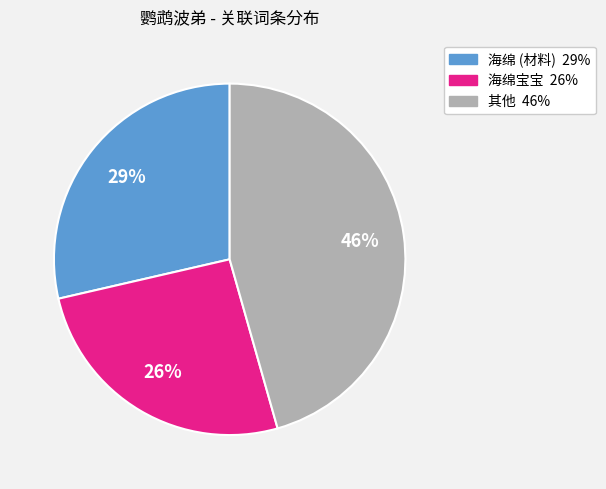

Is there any slice that represents more than half of the pie?

No